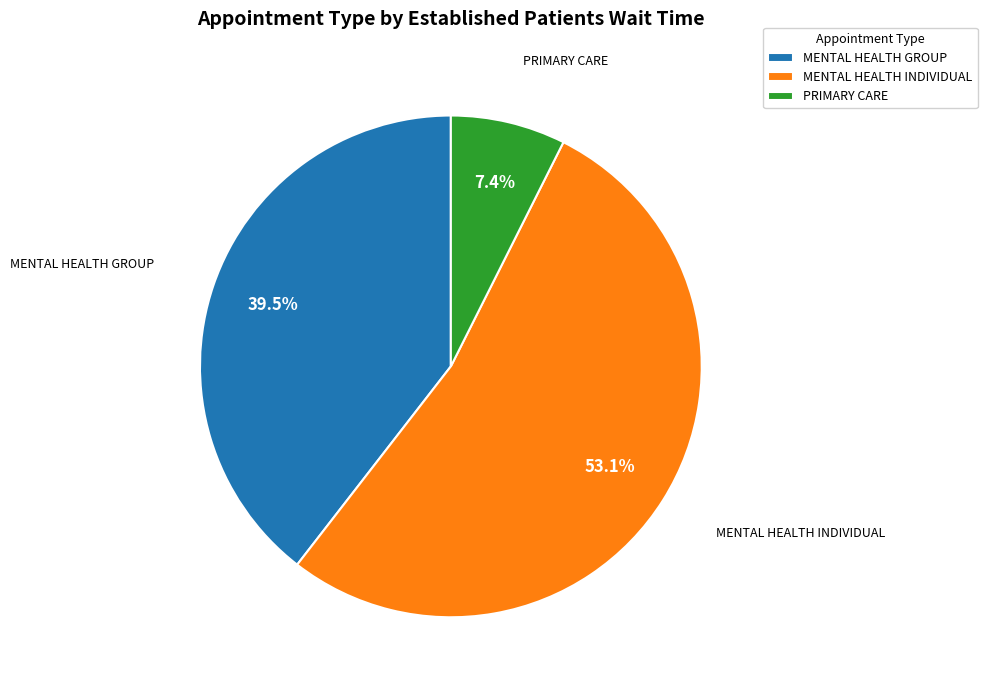

Which has a higher value, MENTAL HEALTH INDIVIDUAL or PRIMARY CARE?

MENTAL HEALTH INDIVIDUAL